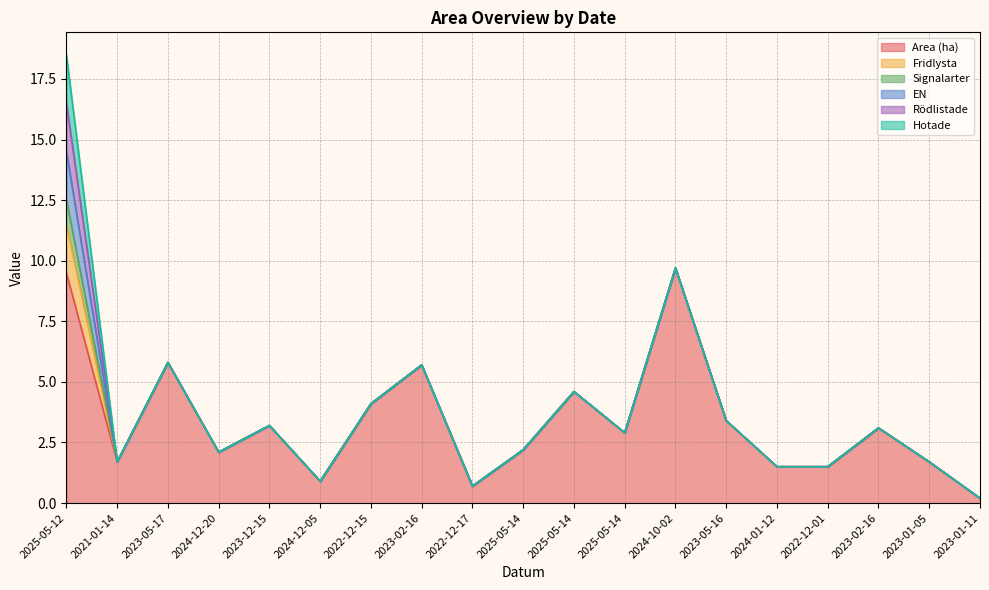

Does the chart display data point markers on the line(s)?

No